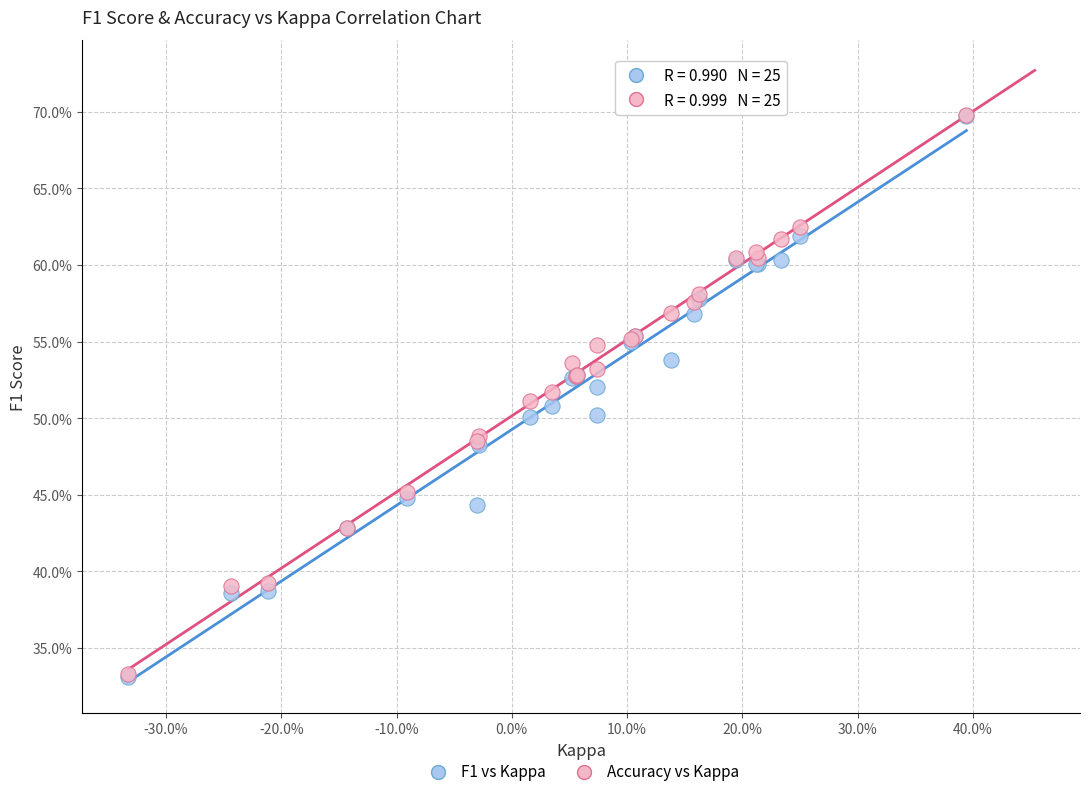

What are all the series names shown in the legend?

F1 vs Kappa, Accuracy vs Kappa